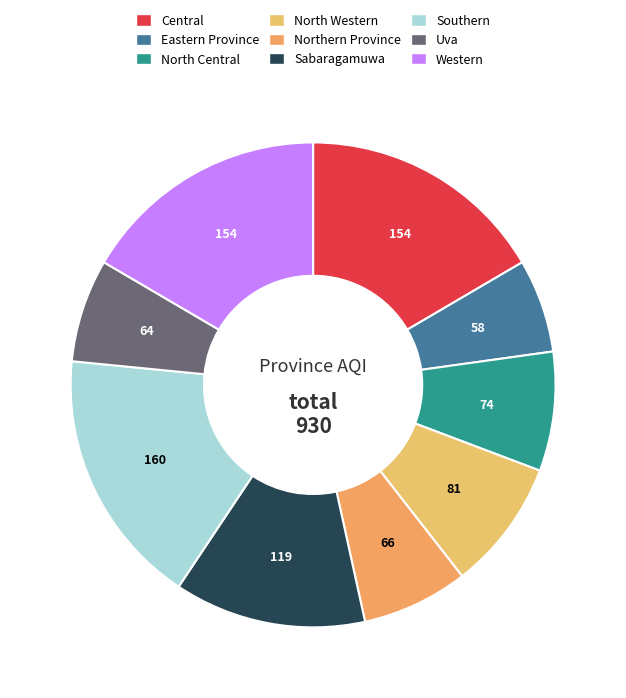

What percentage is the North Central slice, to the nearest percent?

8%